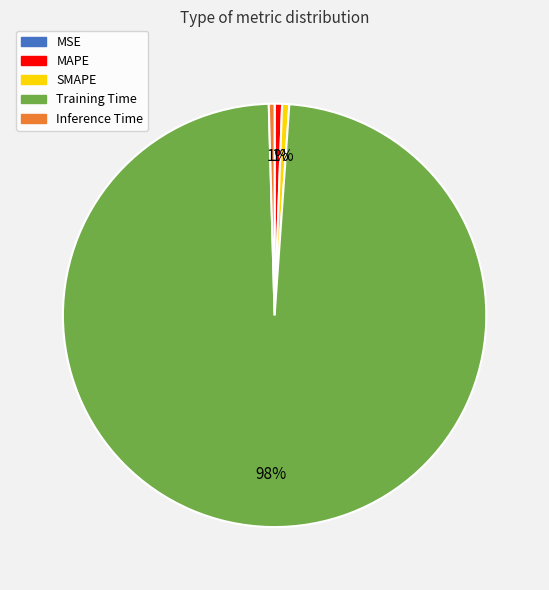

What is the largest slice in the pie chart?

Training Time